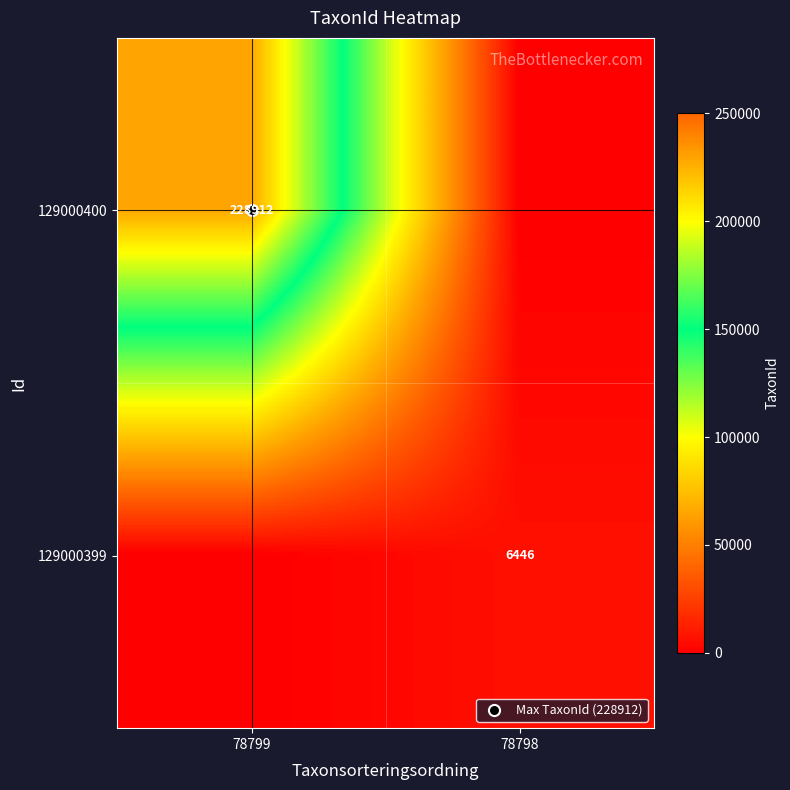

Is the value of 129000400 at 78799 greater than the value of 129000399 at 78798?

Yes